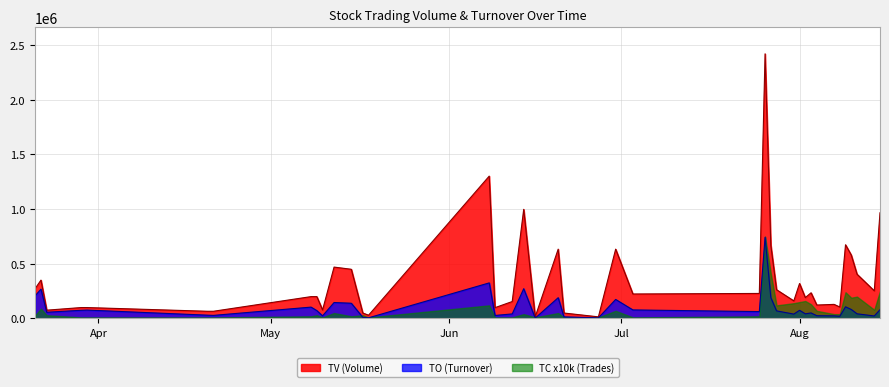

At how many categories does at least one series exceed 376207?

12